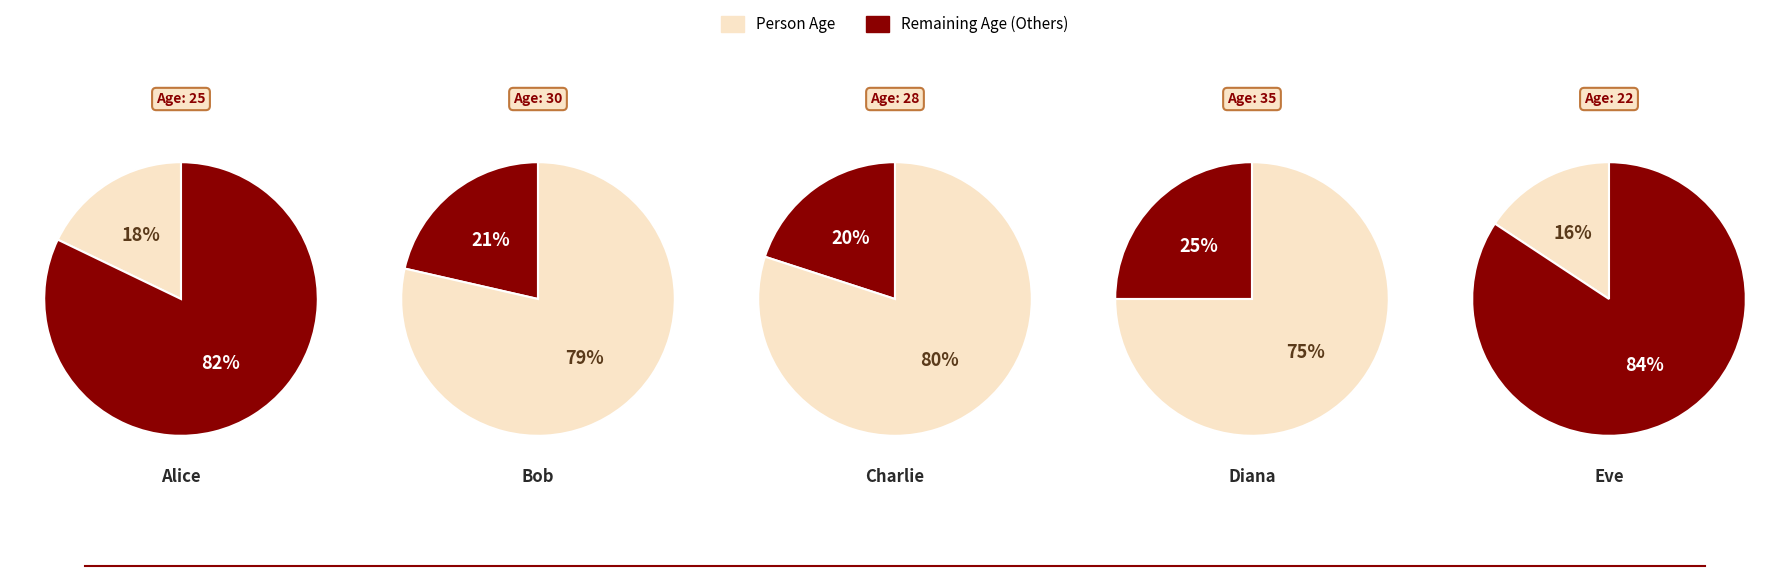

What percentage is the Diana slice, to the nearest percent?

25%